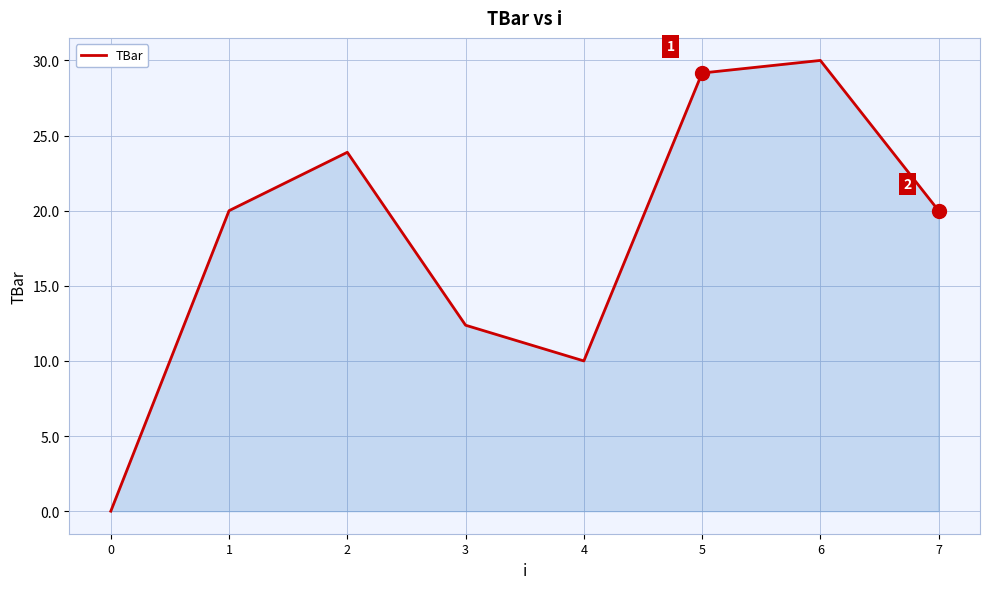

What is the approximate value at 7?

20.0